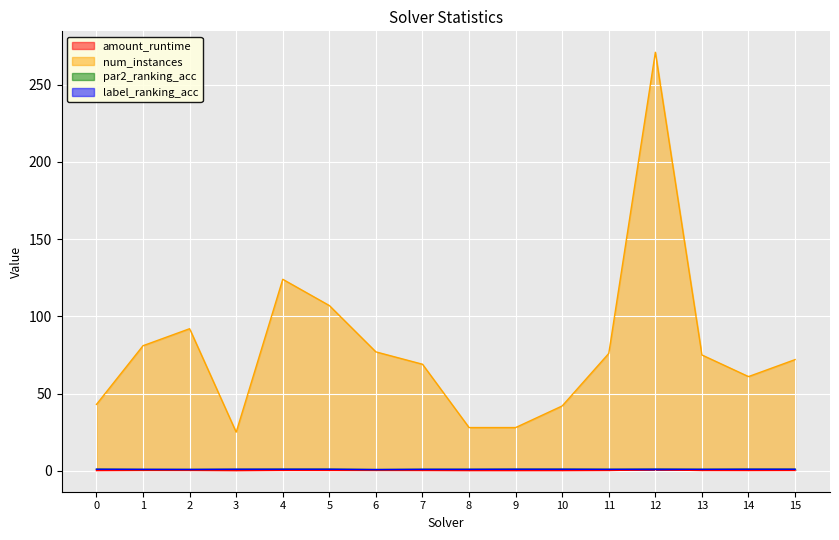

Is it true that amount_runtime equals 0.1 at 9?

True